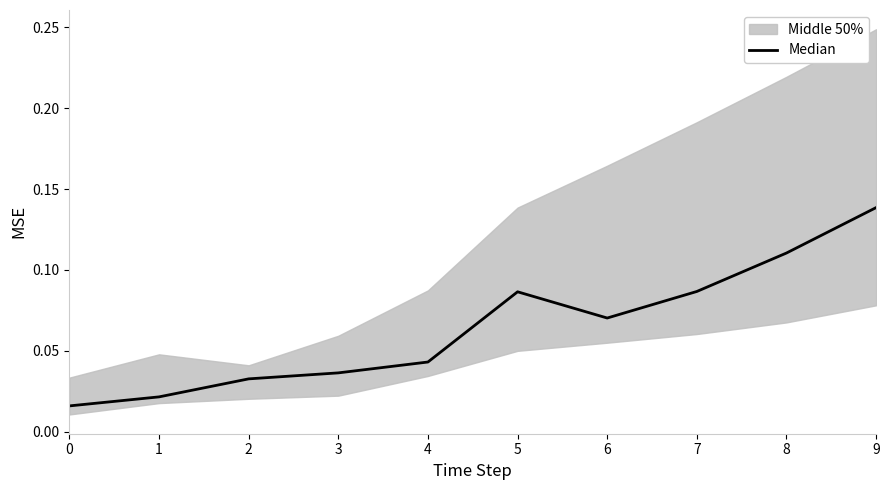

List the labels in order of value, smallest first.

0, 1, 2, 3, 4, 6, 5, 7, 8, 9